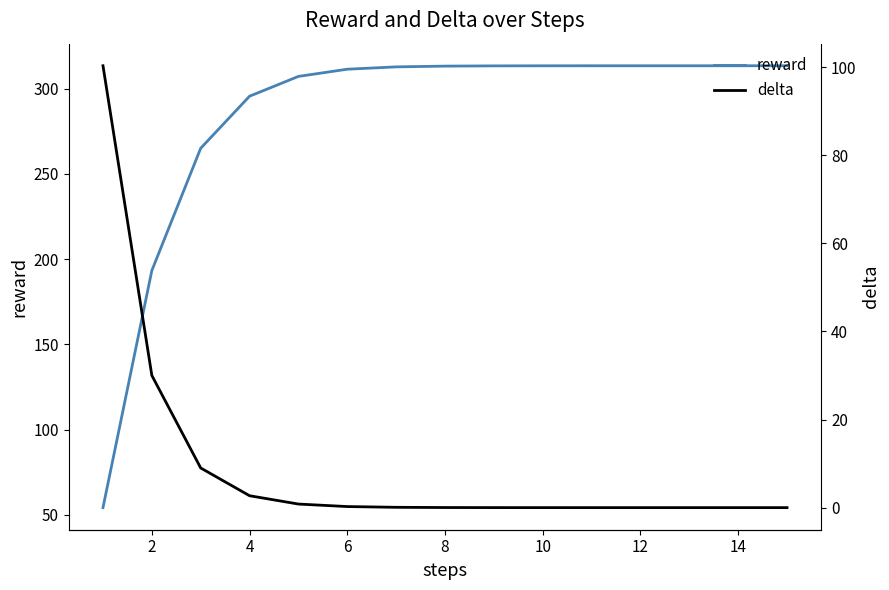

Rank the series by their average value, from highest to lowest.

reward, delta